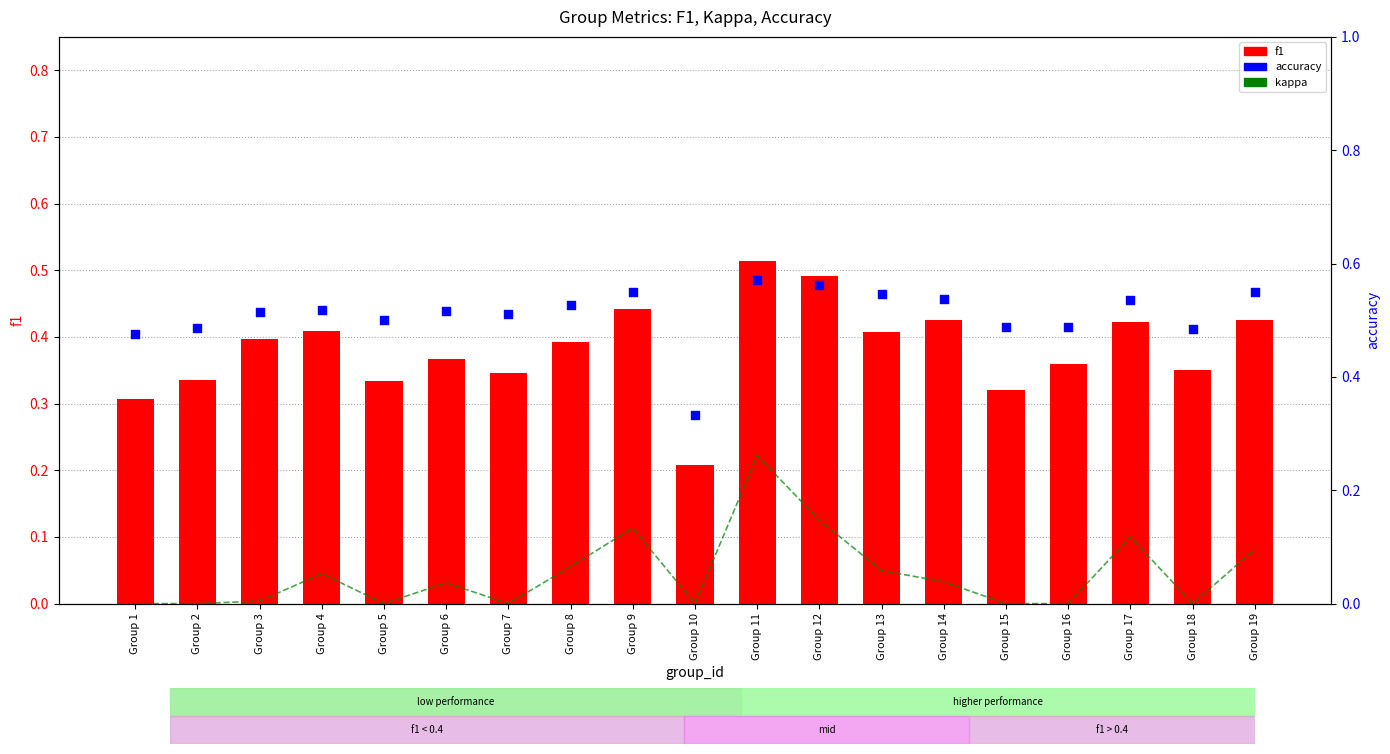

Which series has the largest total across all categories?

accuracy